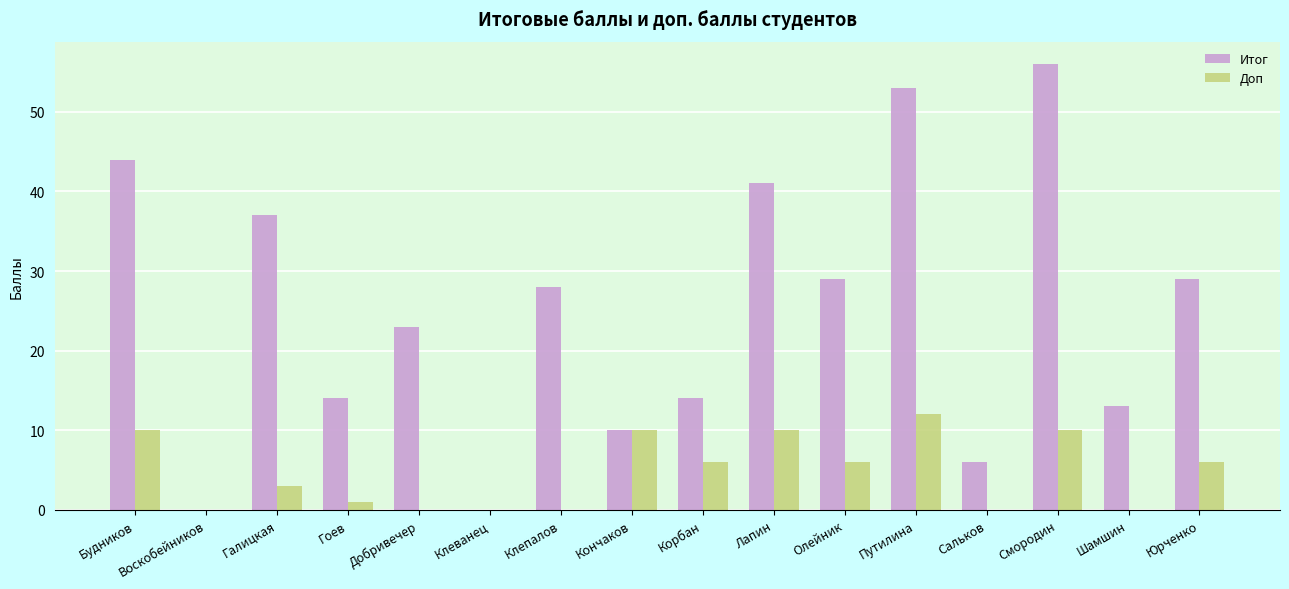

Is it true that Доп equals 16 at Кончаков?

False